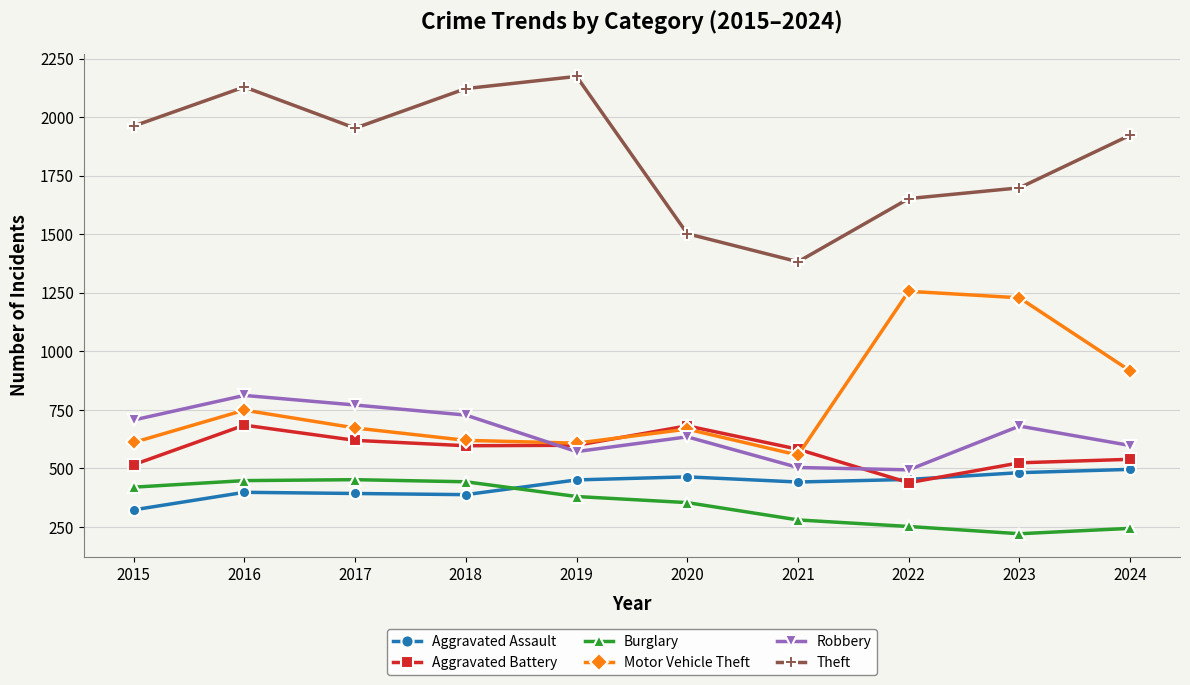

Between 2021 and 2024, which series saw the biggest shift?

Theft